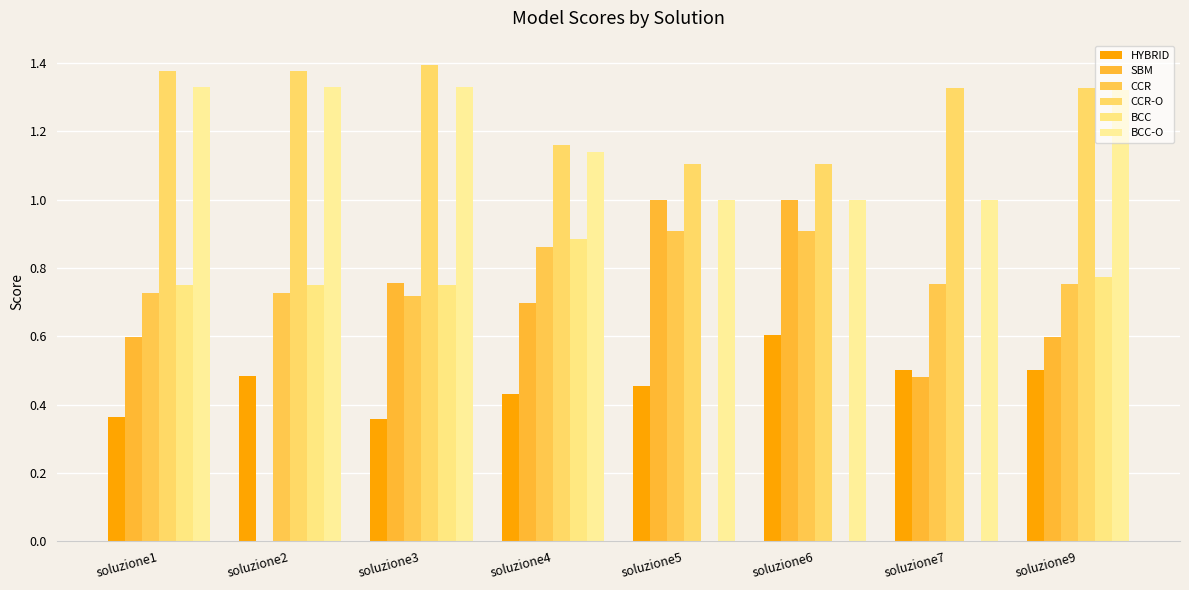

At how many categories does at least one series exceed 1?

8